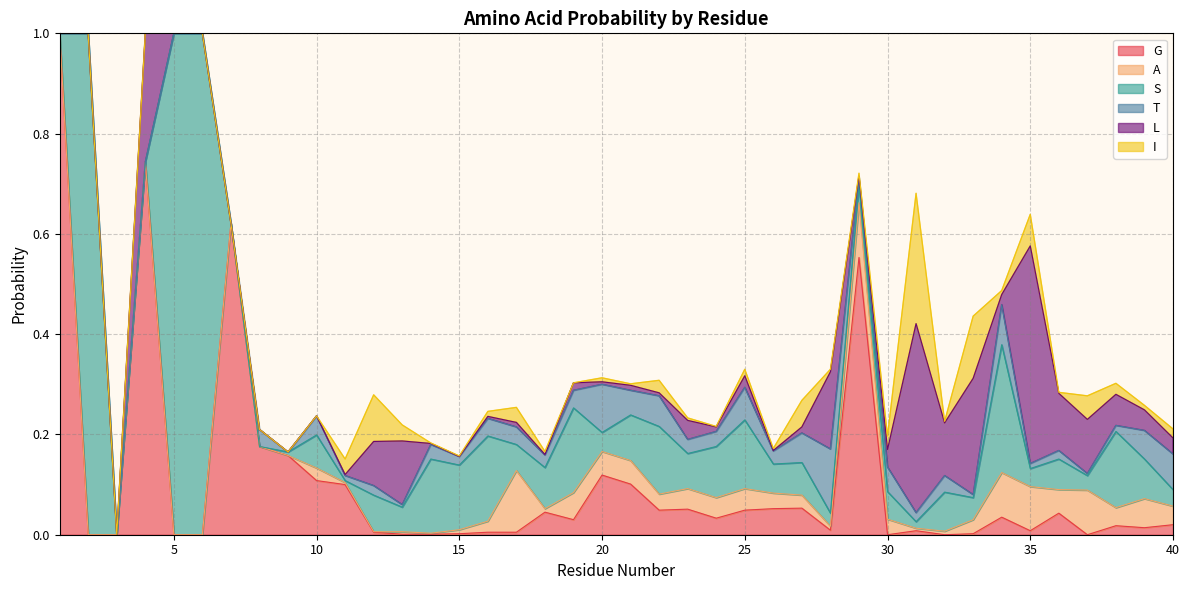

Where do I and A first cross each other?

10 and 11